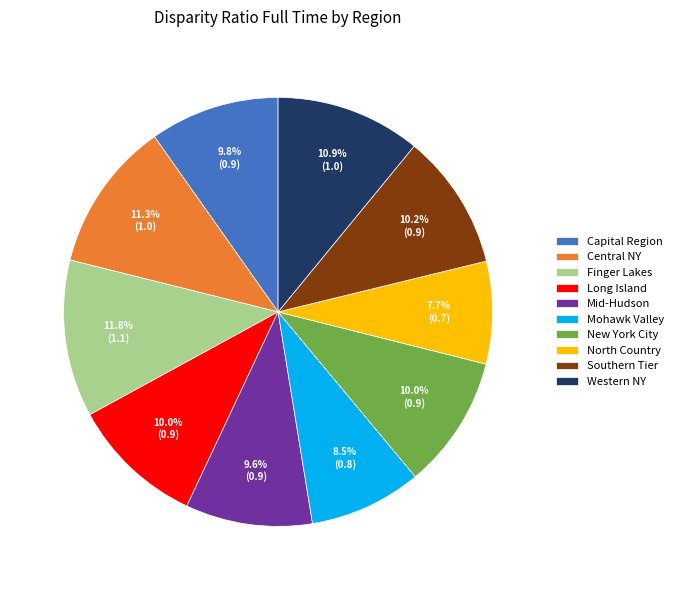

Is the sum of North Country and Mohawk Valley greater than half?

No